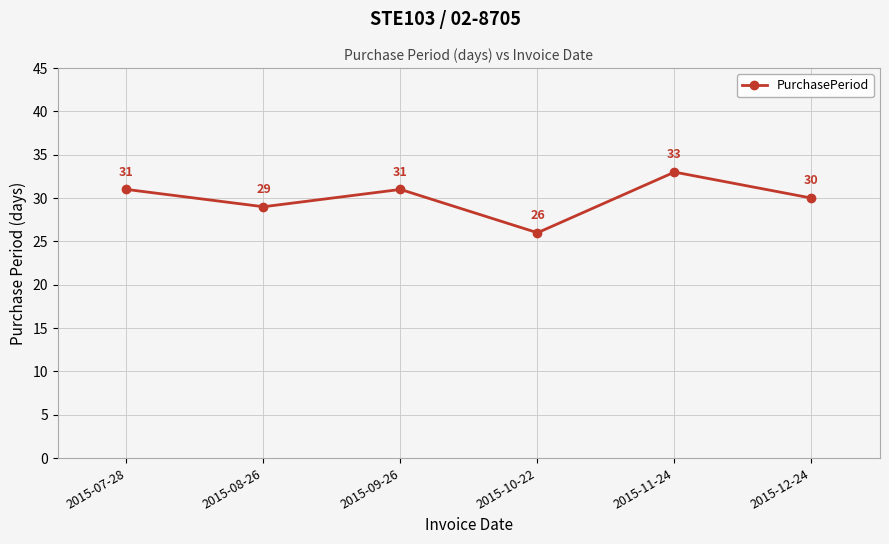

Does the chart have visible grid lines?

Yes